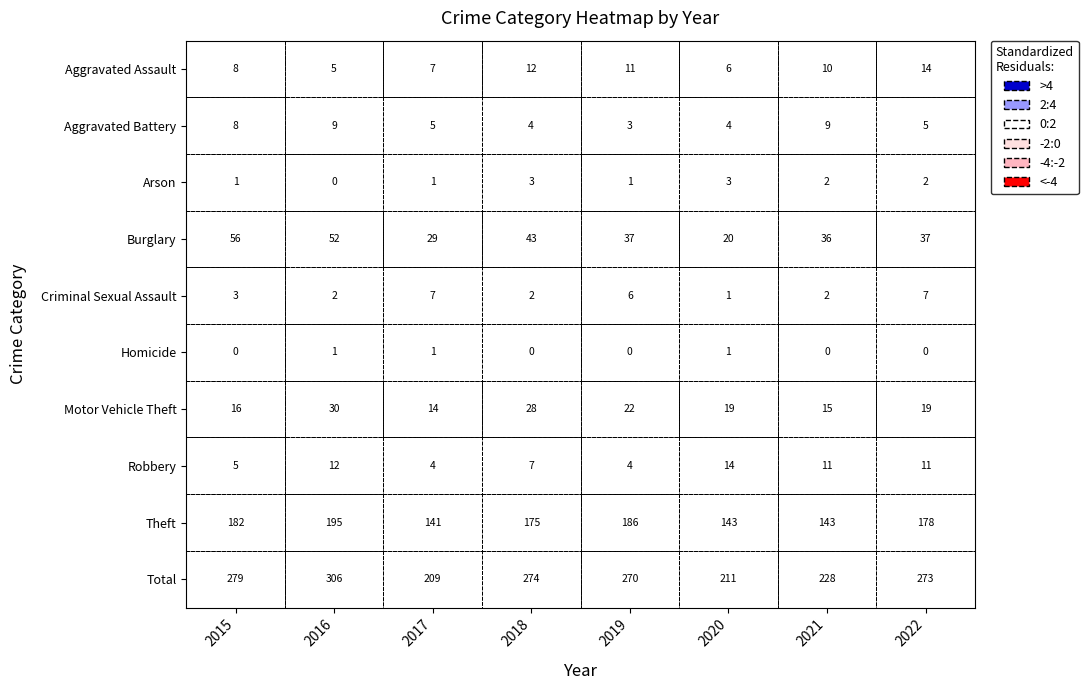

What is the maximum value for Aggravated Assault?

14